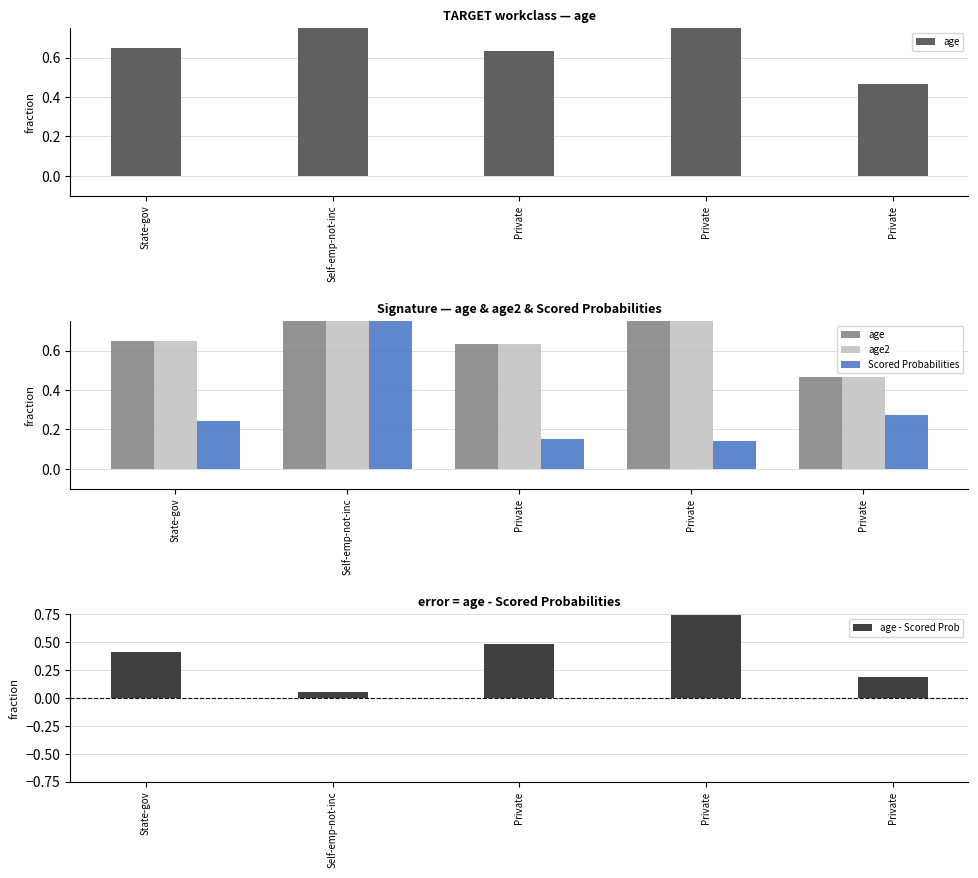

Reading left to right, what are all the values shown in this chart?

age: State-gov=0.7	Self-emp-not-inc=0.8	Private=0.6	Private=0.9	Private=0.5
age2: State-gov=0.7	Self-emp-not-inc=0.8	Private=0.6	Private=0.9	Private=0.5
Scored Probabilities: State-gov=0.2	Self-emp-not-inc=0.8	Private=0.2	Private=0.1	Private=0.3